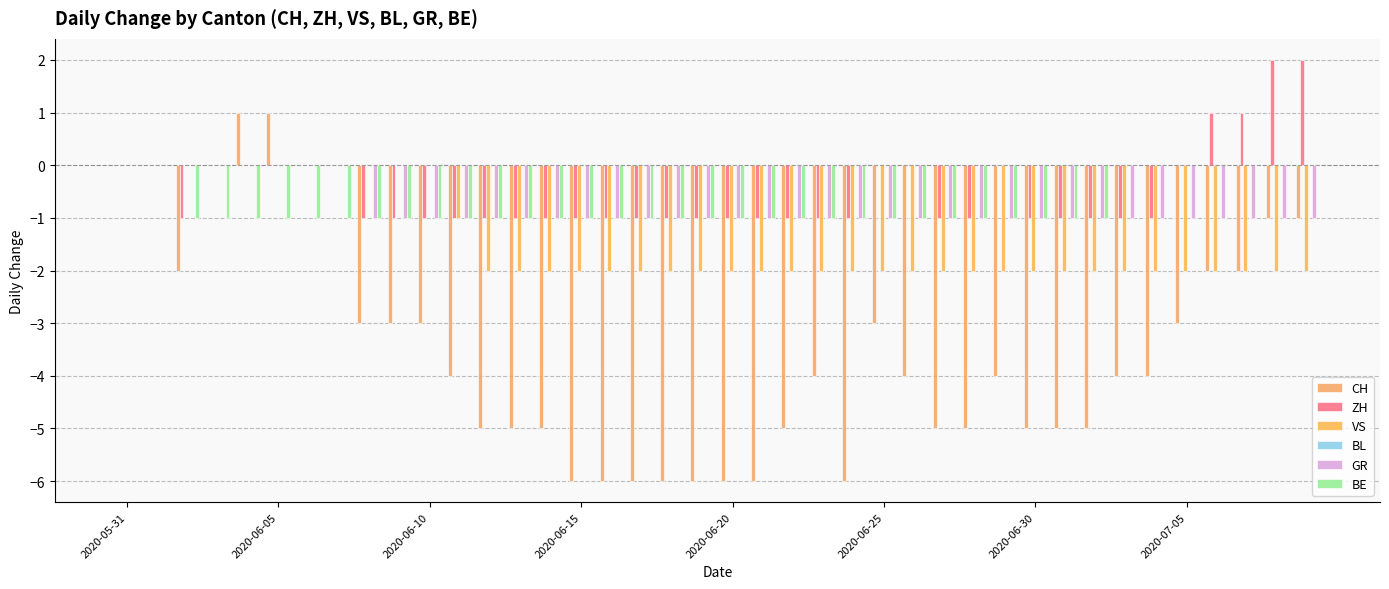

How many VS values are between -2 and 0?

40